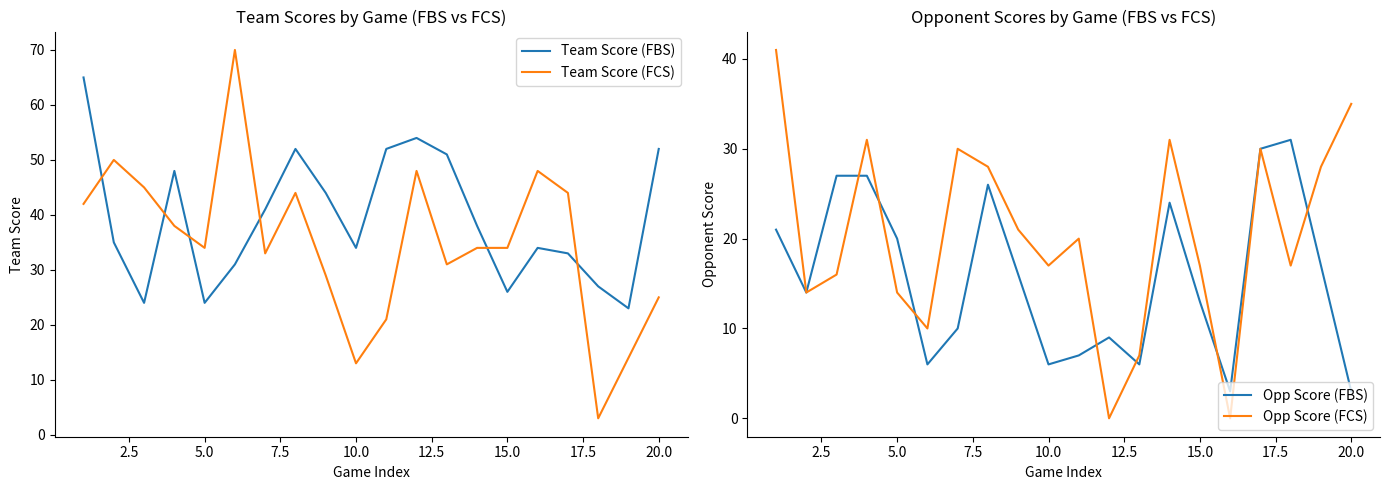

Which series has the largest total across all categories?

Team Score (FBS)